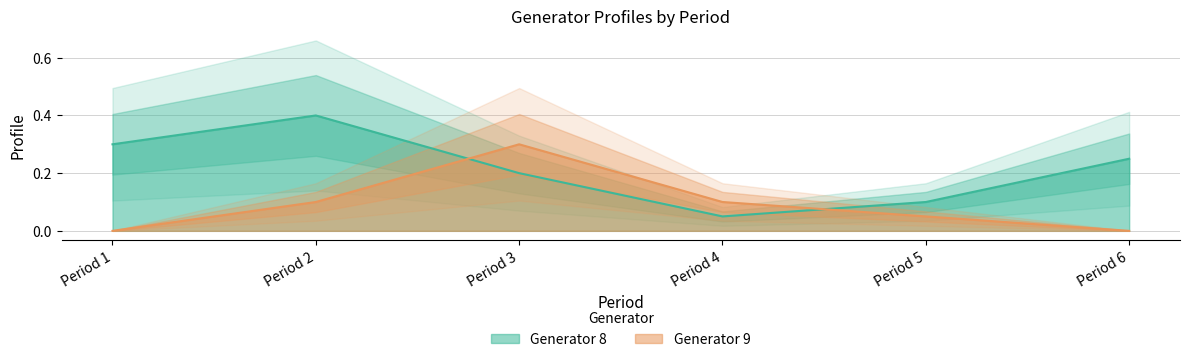

Reading left to right, what are all the values shown in this chart?

Generator 8: 0.3	0.4	0.2	0.1	0.1	0.2
Generator 9: 0.0	0.1	0.3	0.1	0.1	0.0